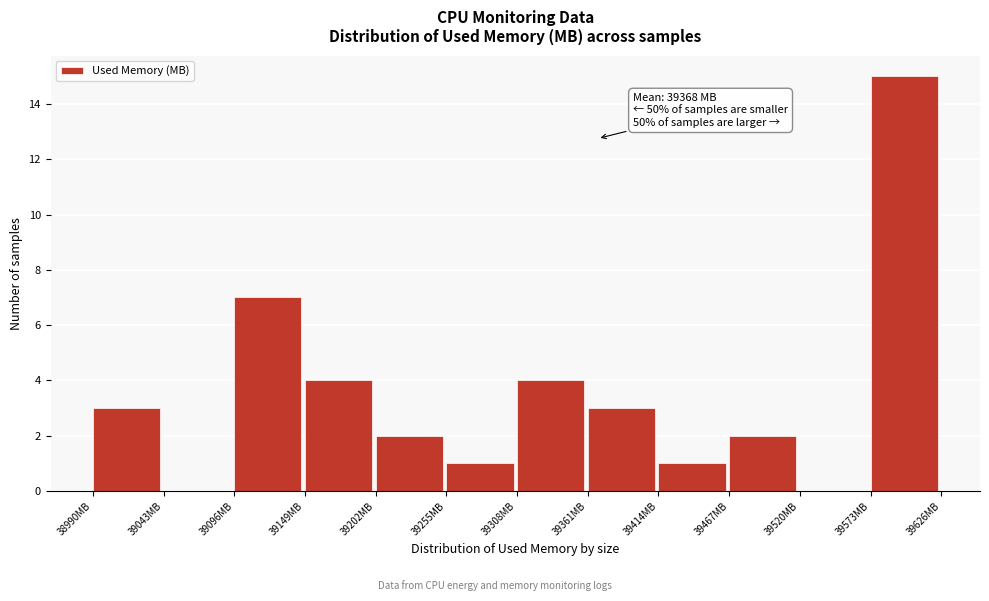

Which range on the x-axis has the tallest bar?

39570 to 39630